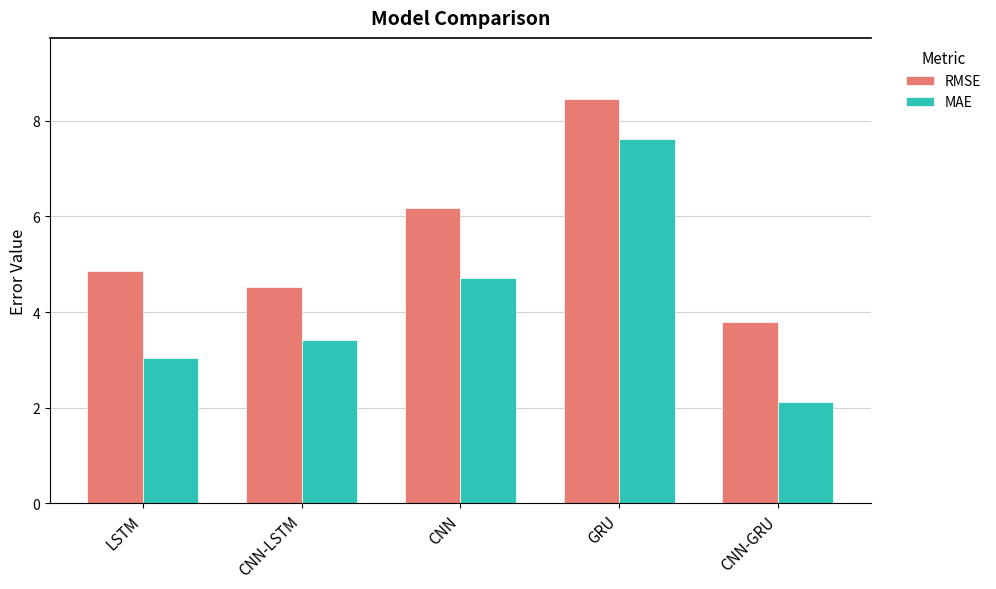

Is it true that MAE equals 3.0 at LSTM?

True